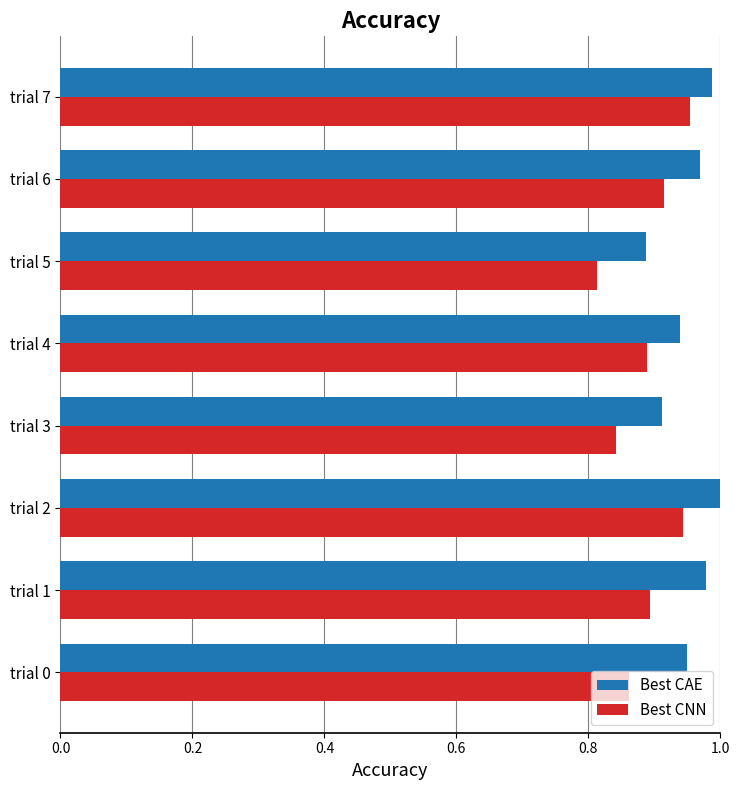

Where is Best CAE nearest to the value 0?

trial 5